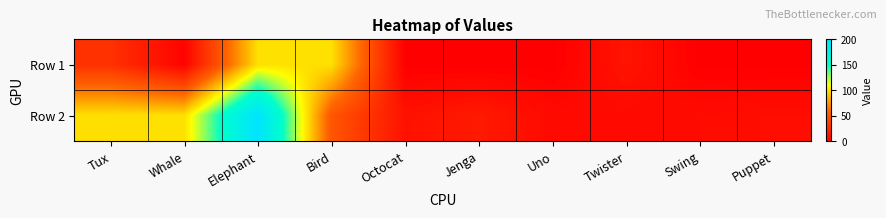

At how many categories does at least one series exceed 91?

4